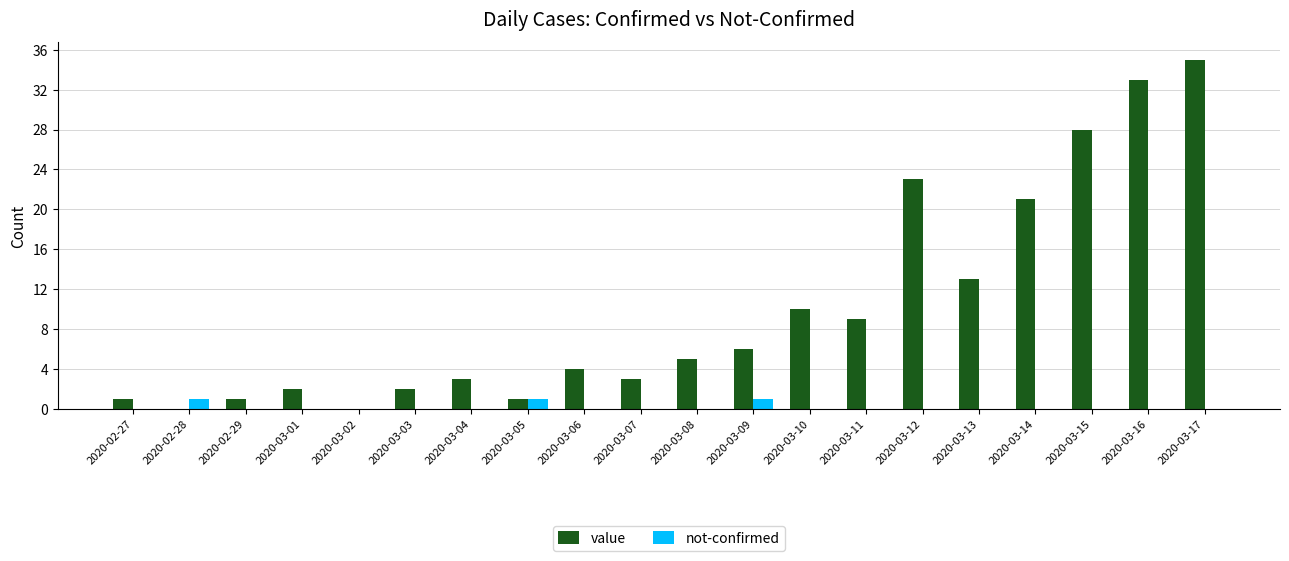

What are all the series names shown in the legend?

value, not-confirmed